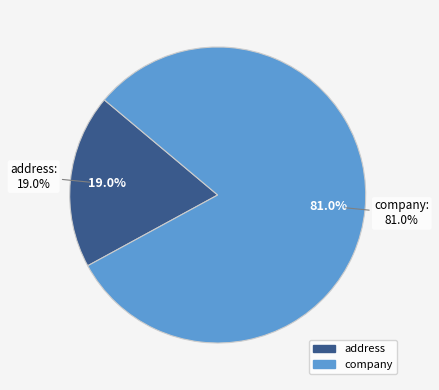

How many slices are in this pie chart?

2